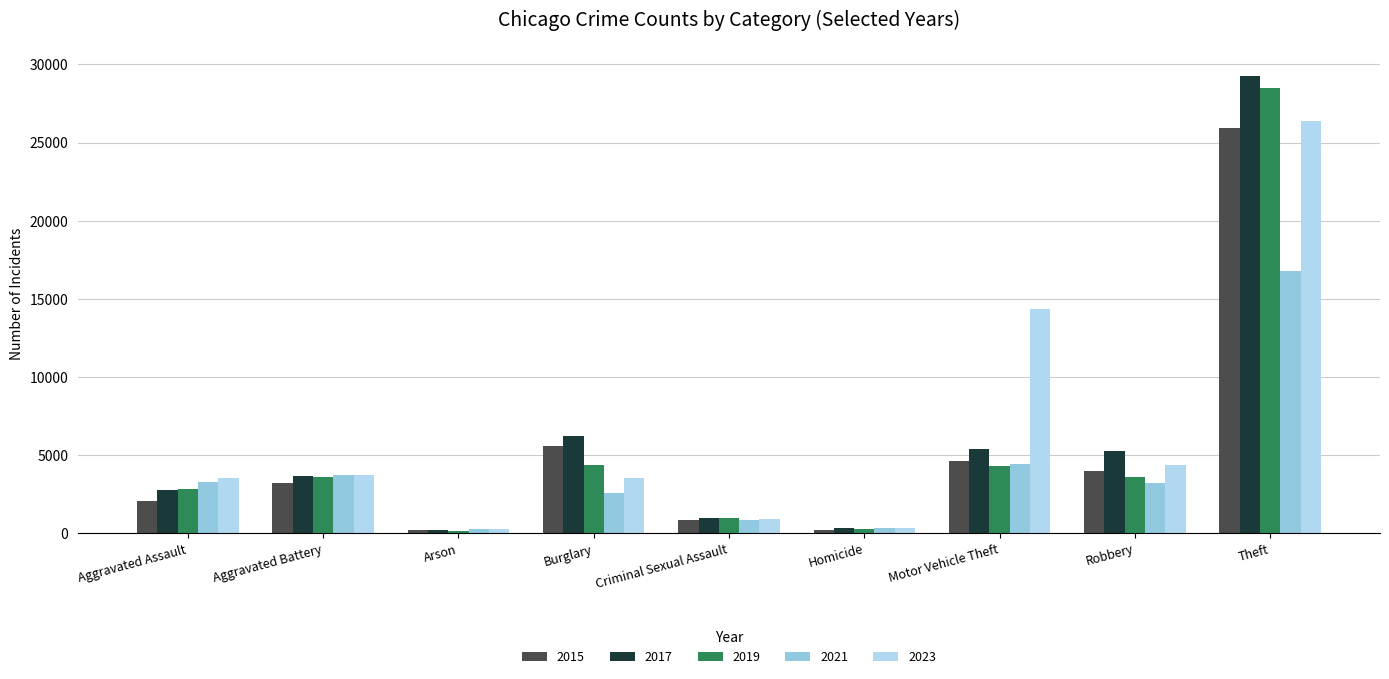

How many groups of bars are there?

9